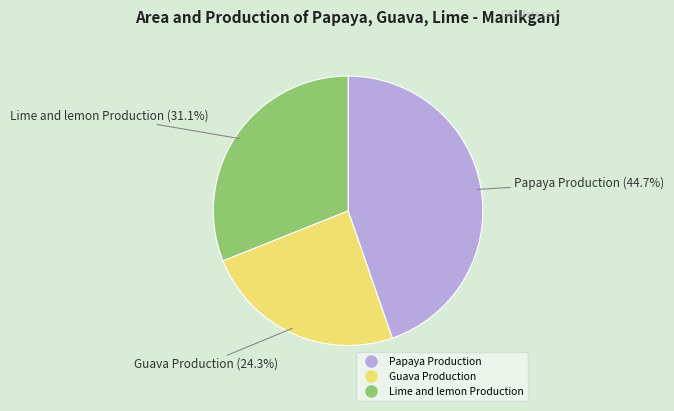

Which slice is the largest?

Papaya Production